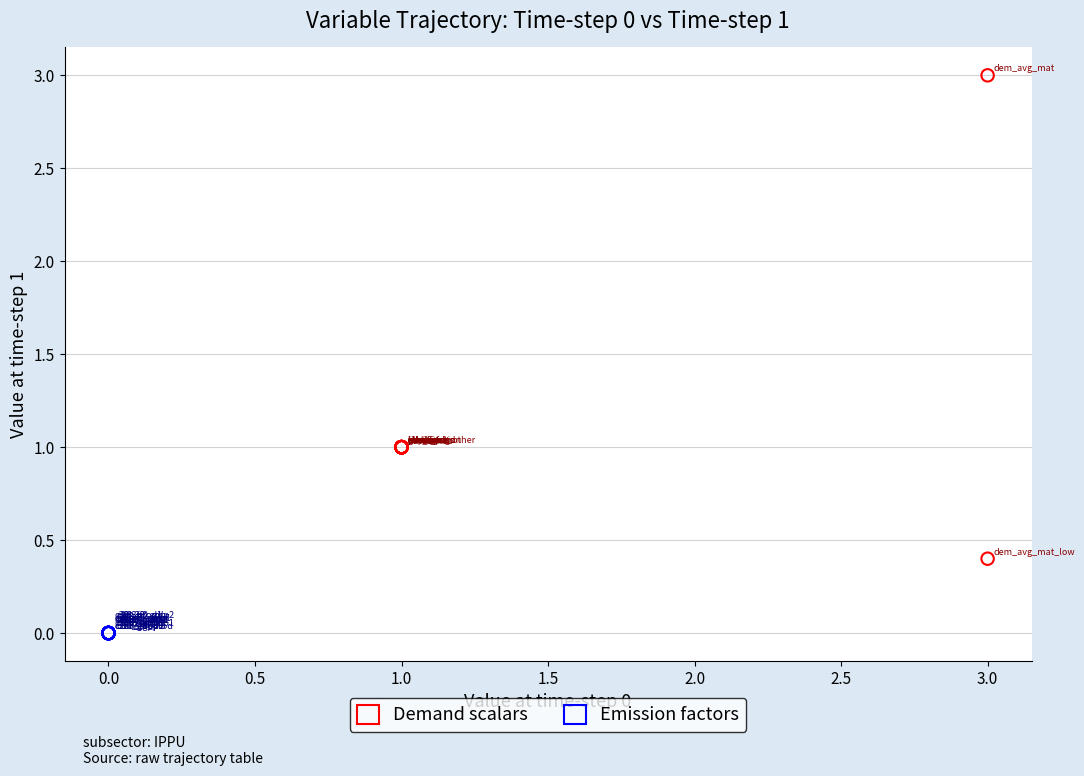

Which series reaches the maximum Y coordinate?

Demand scalars